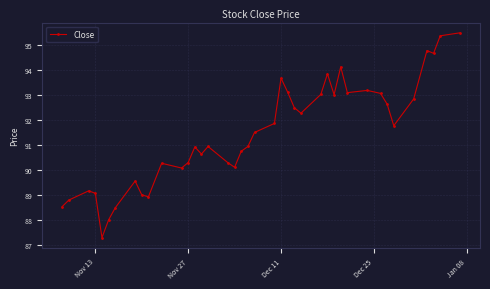

True or false: the data has more than 1 interior local peaks.

True